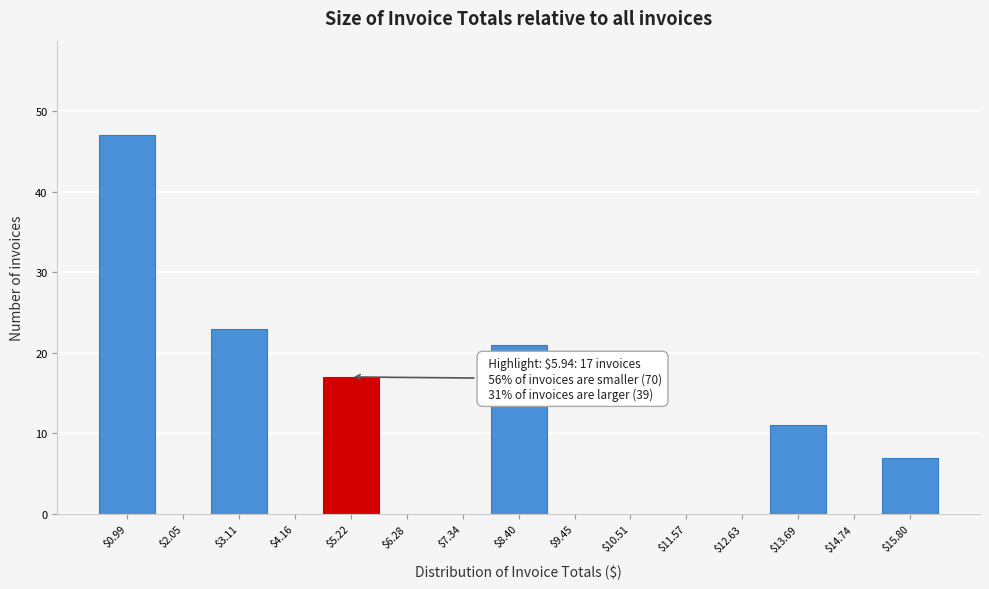

The value at $2.05 is 0. True or false?

True